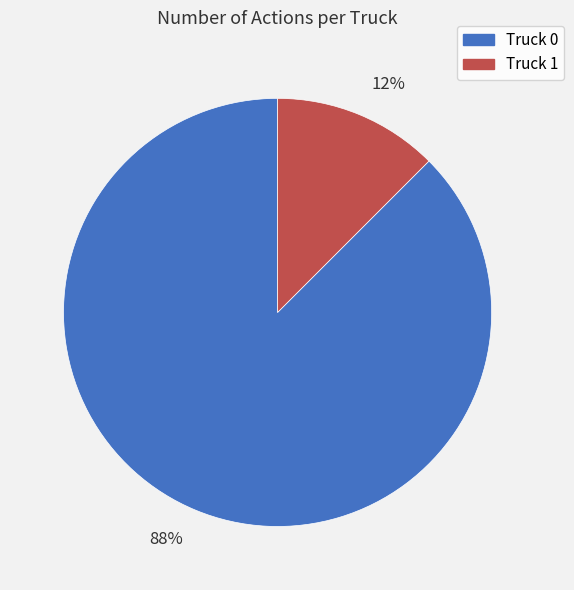

Count the number of slices in the pie.

2